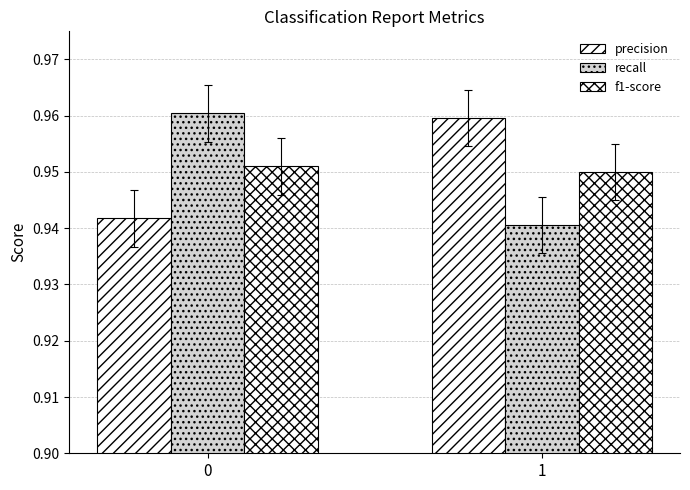

Reading right to left, list all the values displayed in this chart.

precision: 1=1.0	0=0.9
recall: 1=0.9	0=1.0
f1-score: 1=0.9	0=1.0